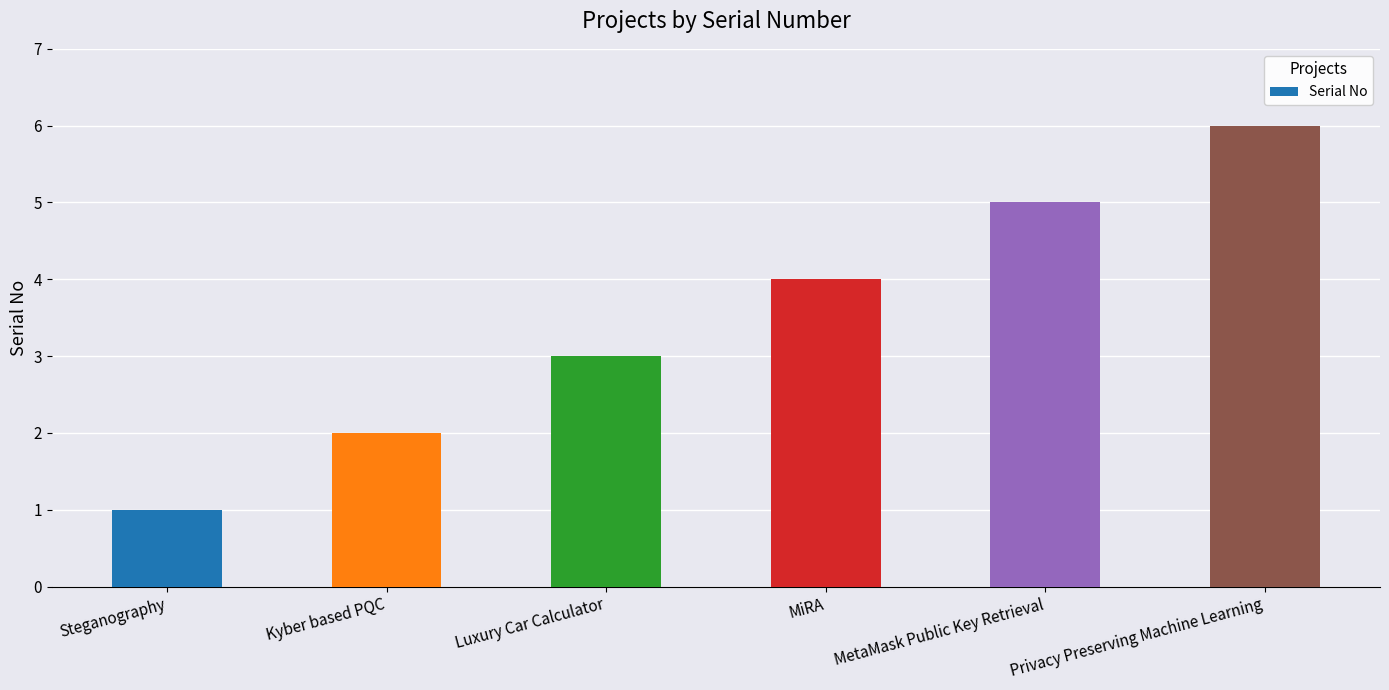

How many data points does each series have?

6